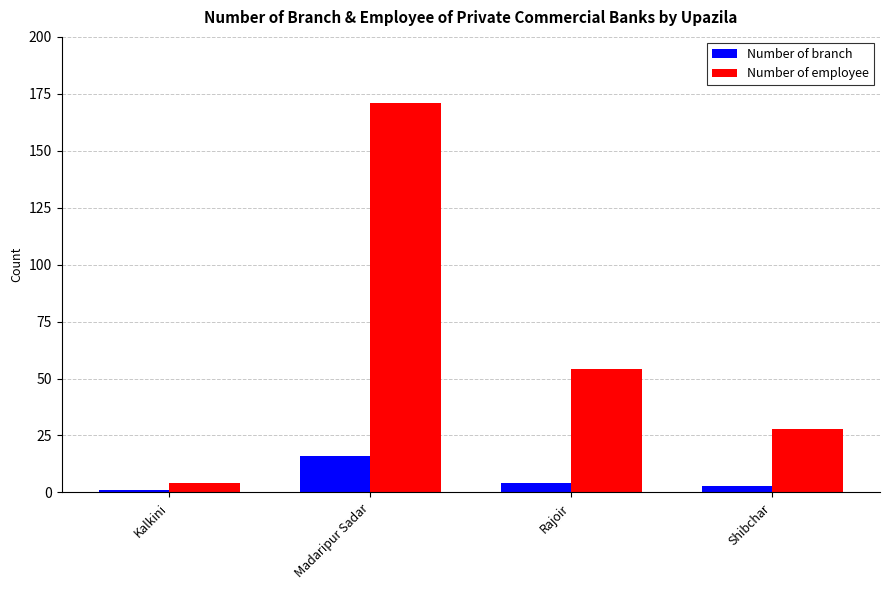

Which category has the highest value in the Number of branch series?

Madaripur Sadar